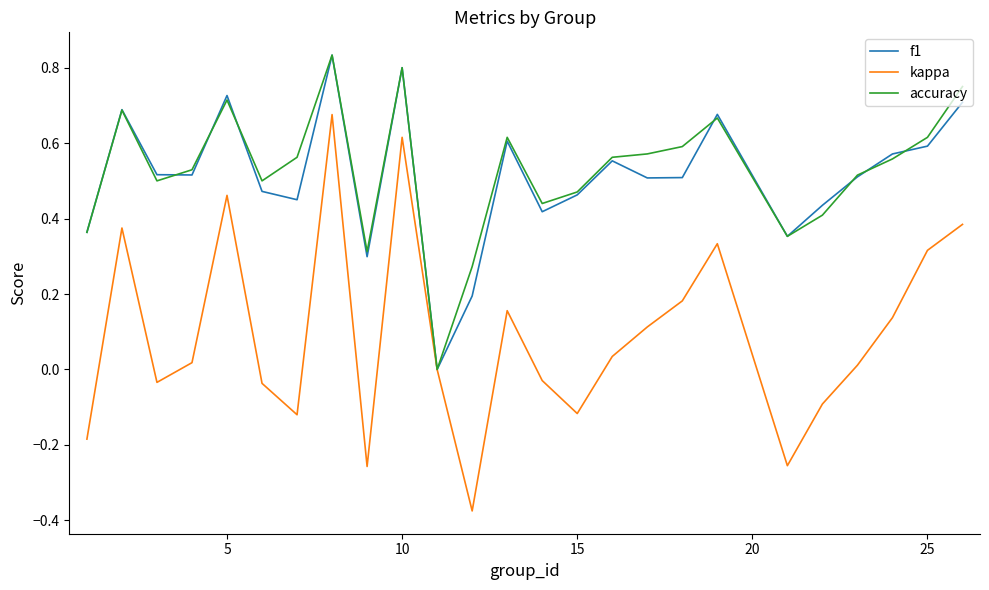

Which series has the widest spread of values?

kappa